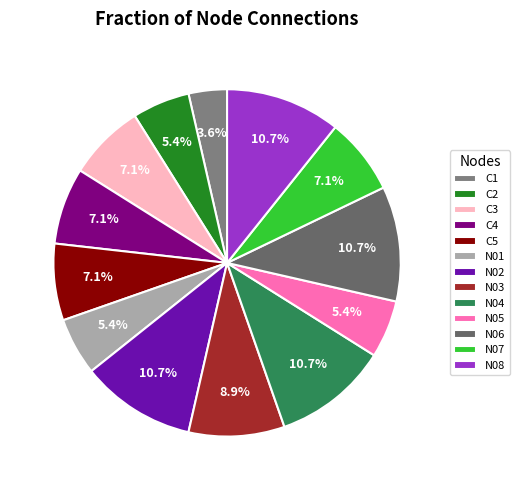

Approximately how many times larger is the value at N05 compared to N08?

0.5